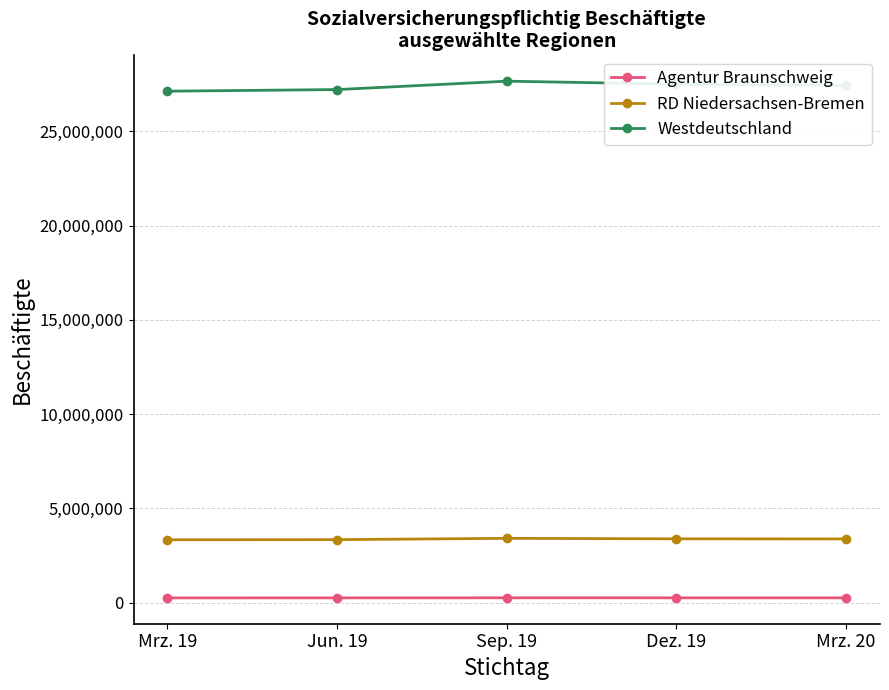

Where does the Agentur Braunschweig series first go above 252726?

Sep. 19